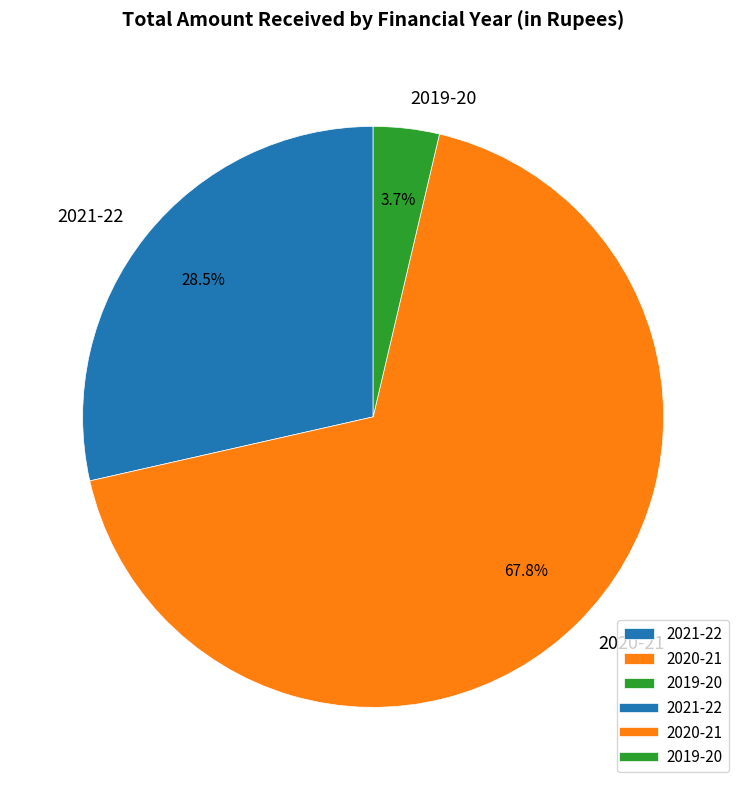

Between 2019-20 and 2021-22, which is larger?

2021-22